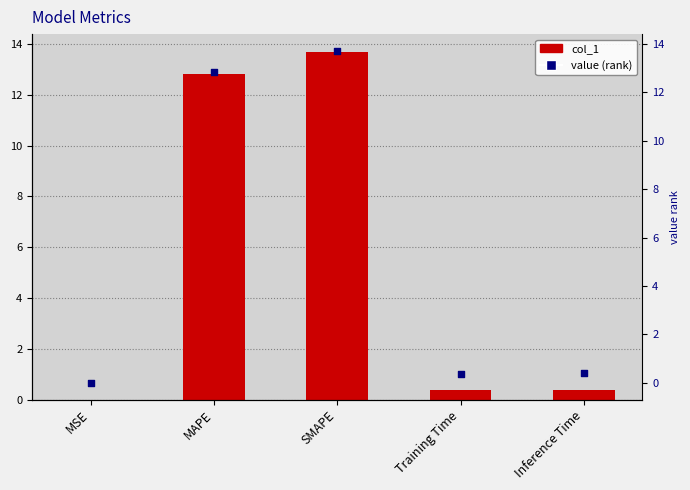

Which series reaches the minimum Y coordinate?

col_1